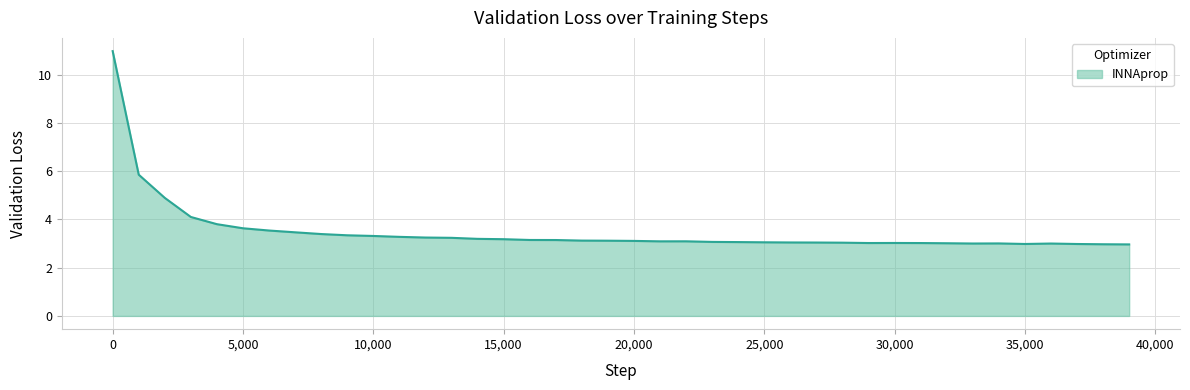

What is the minimum value shown in the chart?

3.0